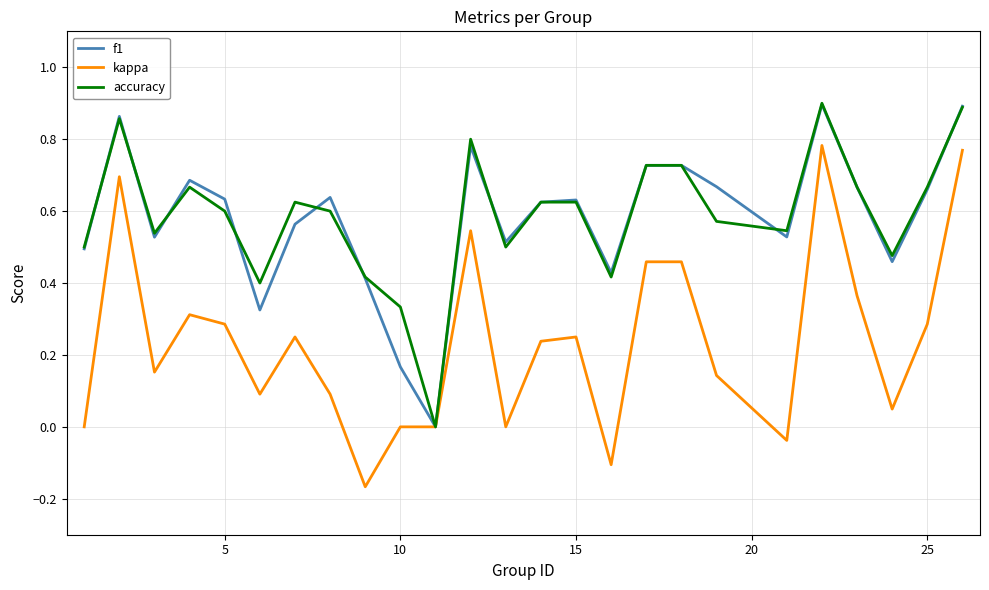

Is this an area chart (filled region under the line)?

No